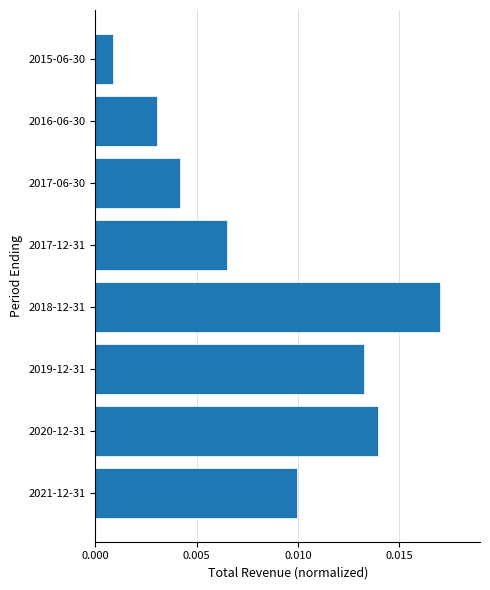

Where is the data nearest to the value 0?

2015-06-30